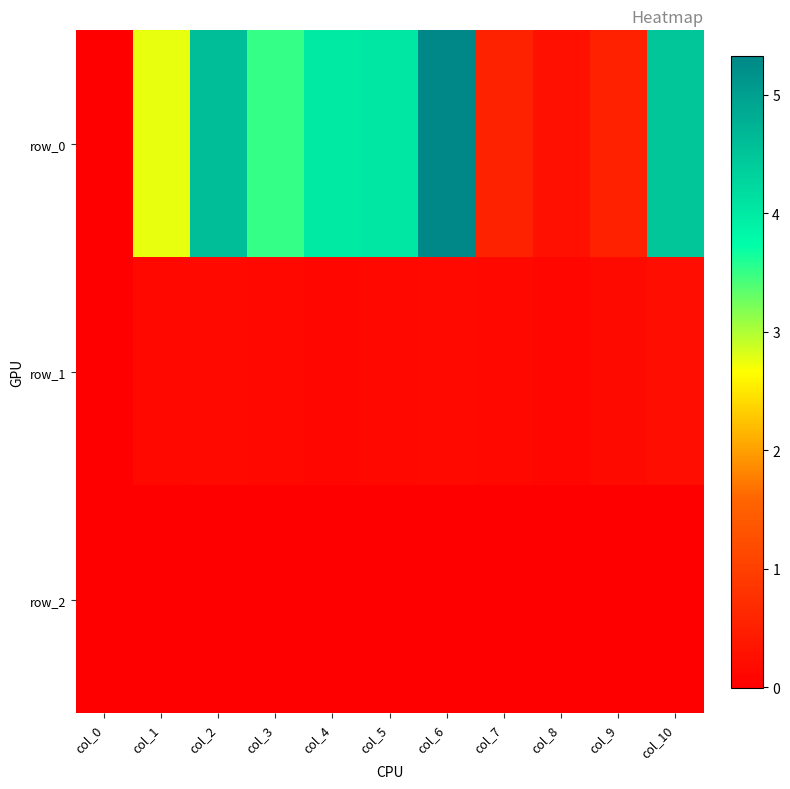

At which label is row_2 closest to 0?

col_0